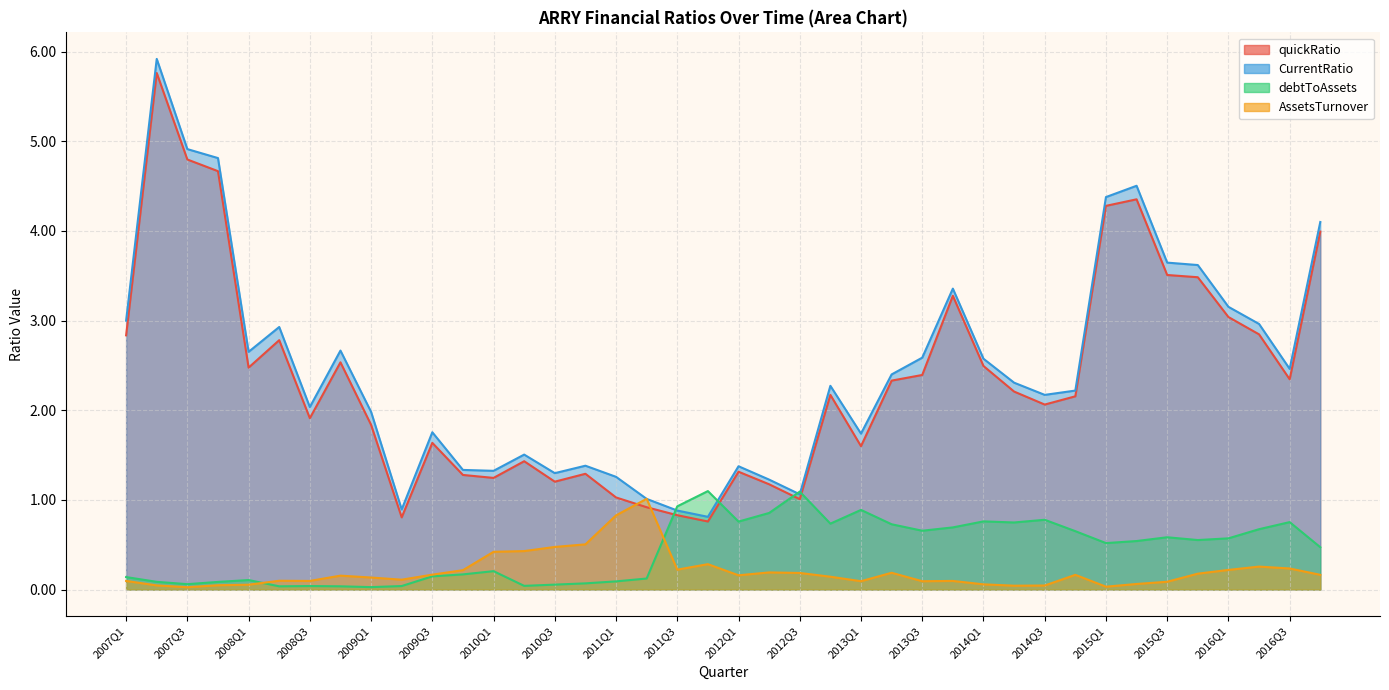

In CurrentRatio, how many points are higher than both neighbors (excluding endpoints)?

10